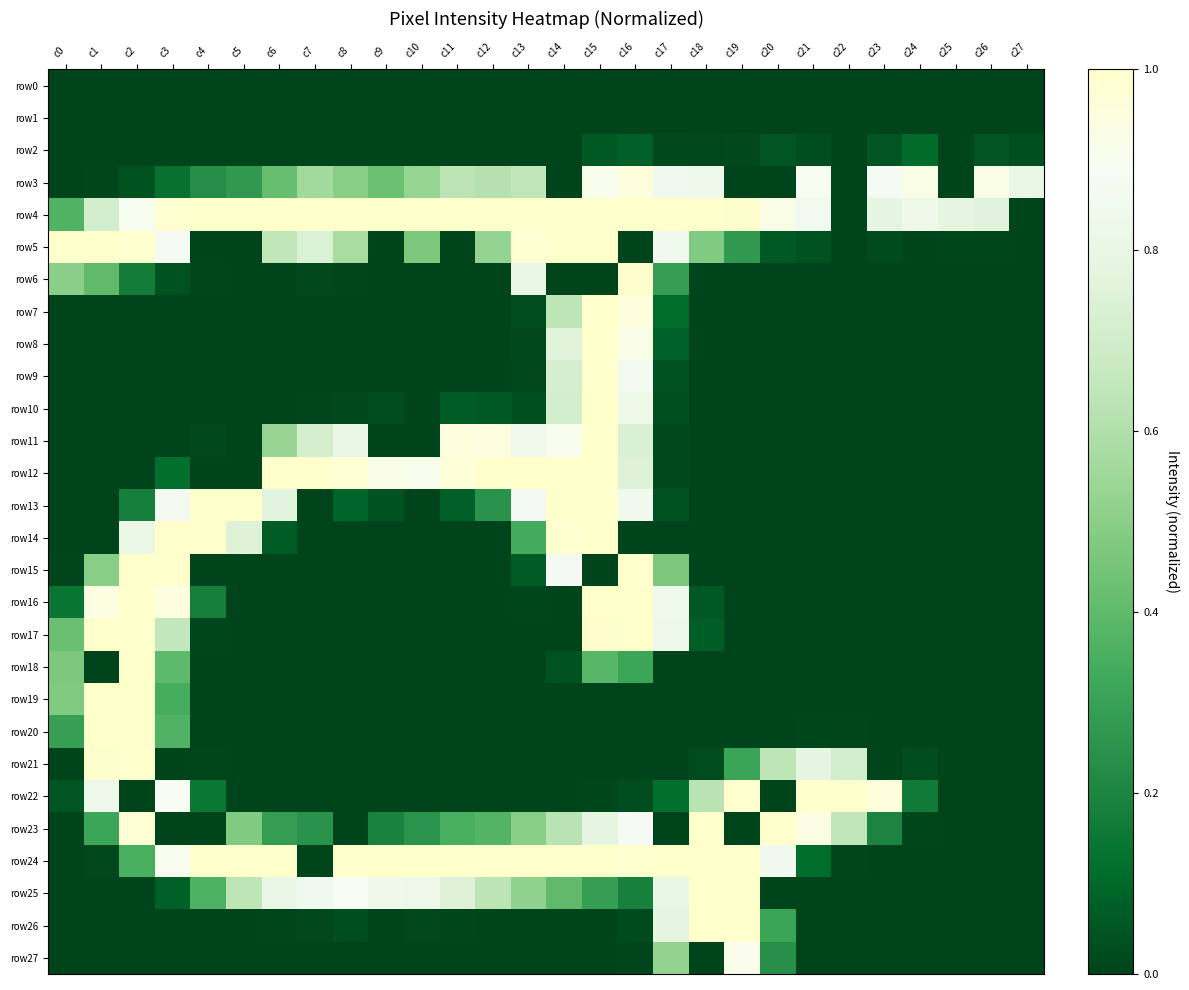

Which series changed the most between c10 and c25?

row24